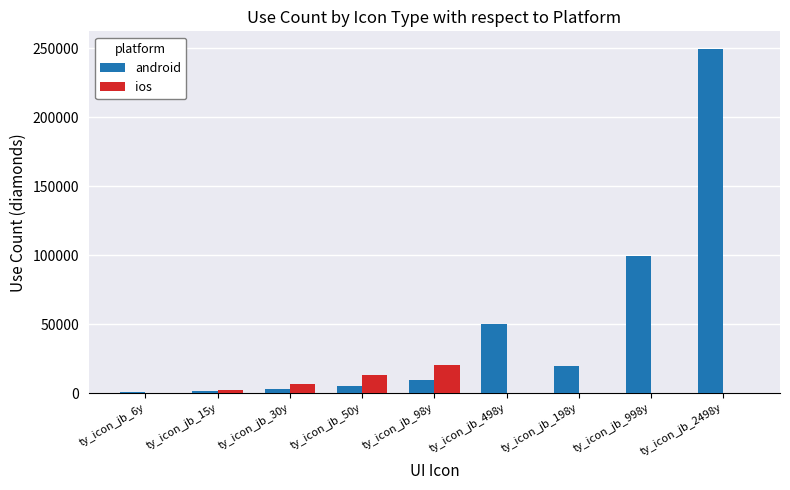

Are the bars horizontal?

No